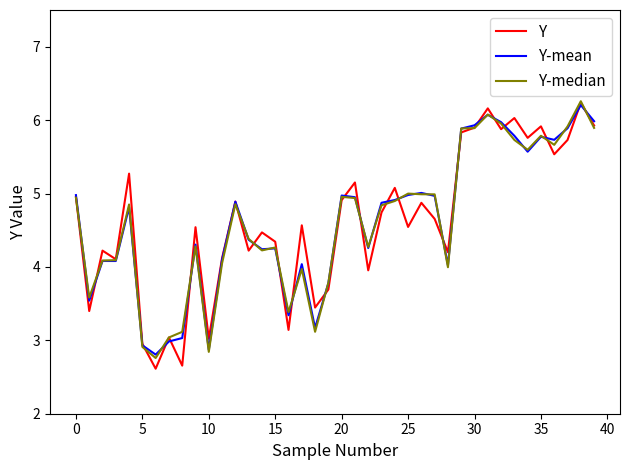

What is the greatest value displayed?

6.3